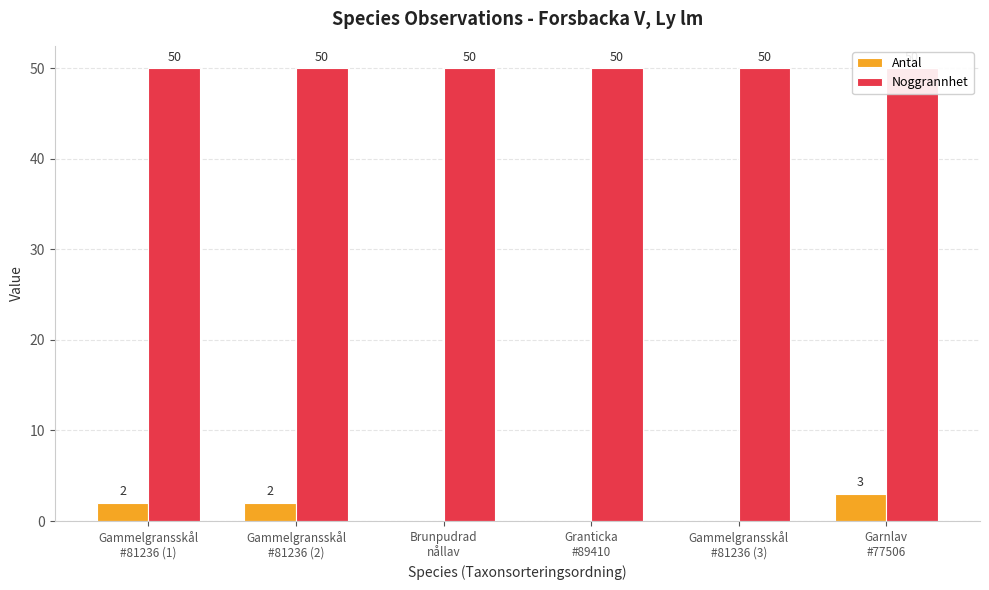

The Noggrannhet series shows 50 at Garnlav
#77506. True or false?

True